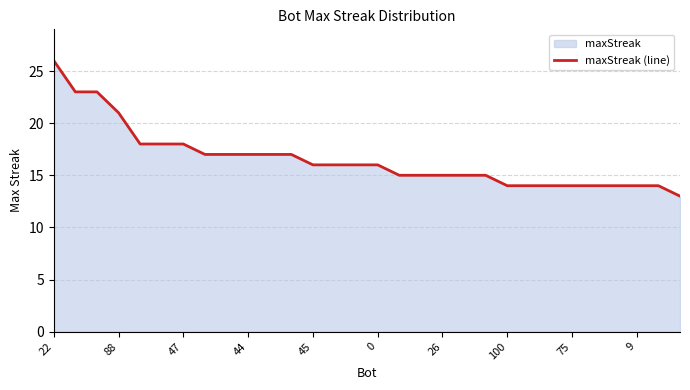

What is the minimum value shown in the chart?

13